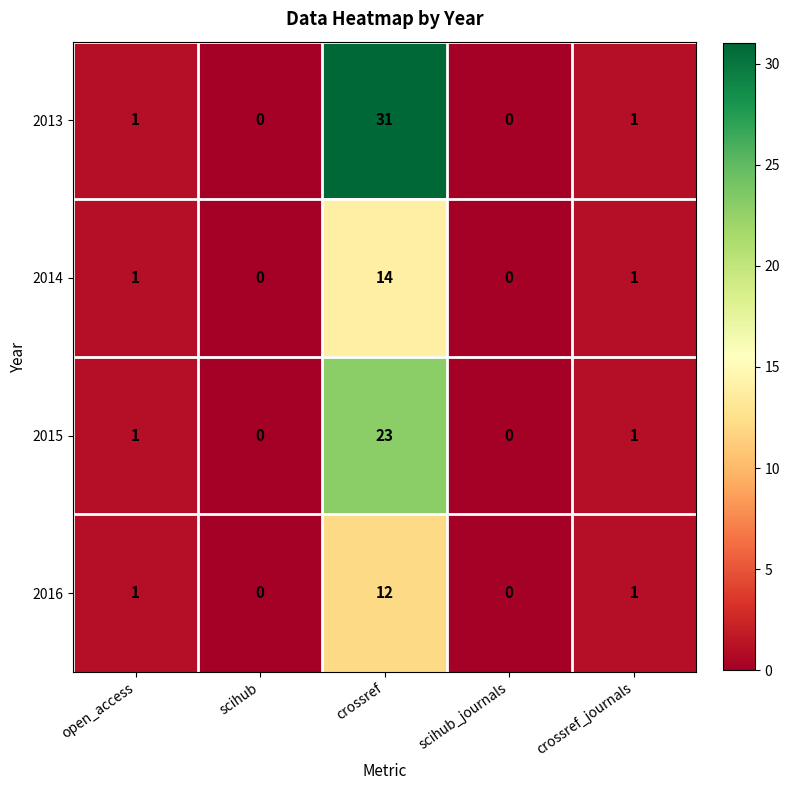

The 2014 series shows 2 at crossref_journals. True or false?

False